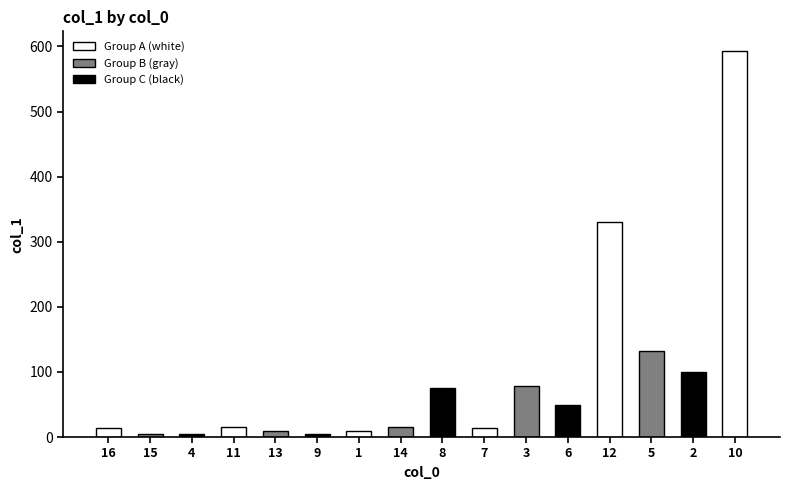

Approximately how many times larger is the value at 12 compared to 8?

4.4